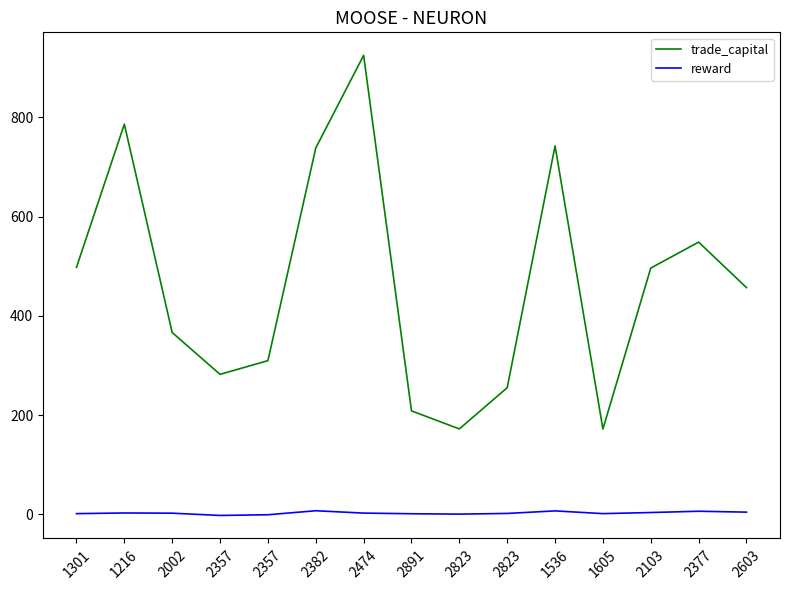

How many distinct data groups are displayed?

2